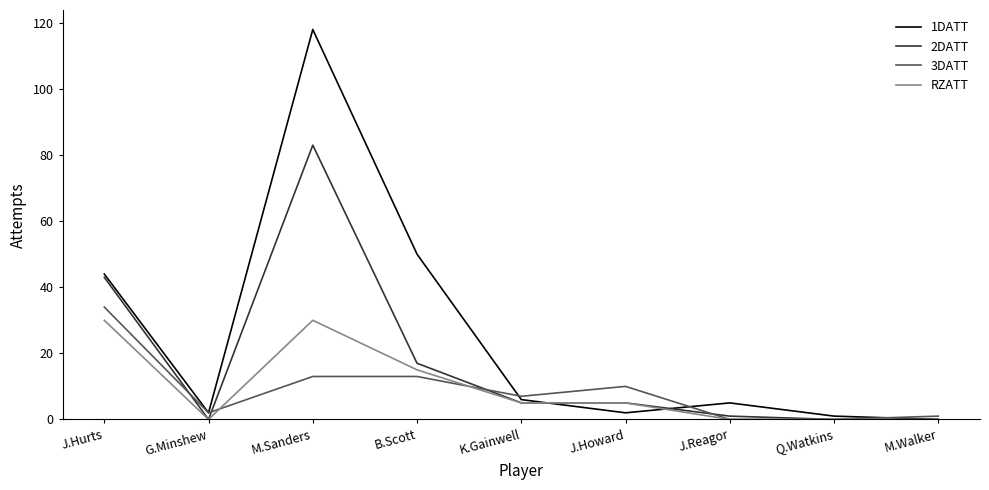

Reading left to right, list all the values displayed in this chart.

1DATT: 44	2	118	50	6	2	5	1	0
2DATT: 43	0	83	17	5	5	1	0	0
3DATT: 34	2	13	13	7	10	0	0	1
RZATT: 30	0	30	15	5	5	0	0	0